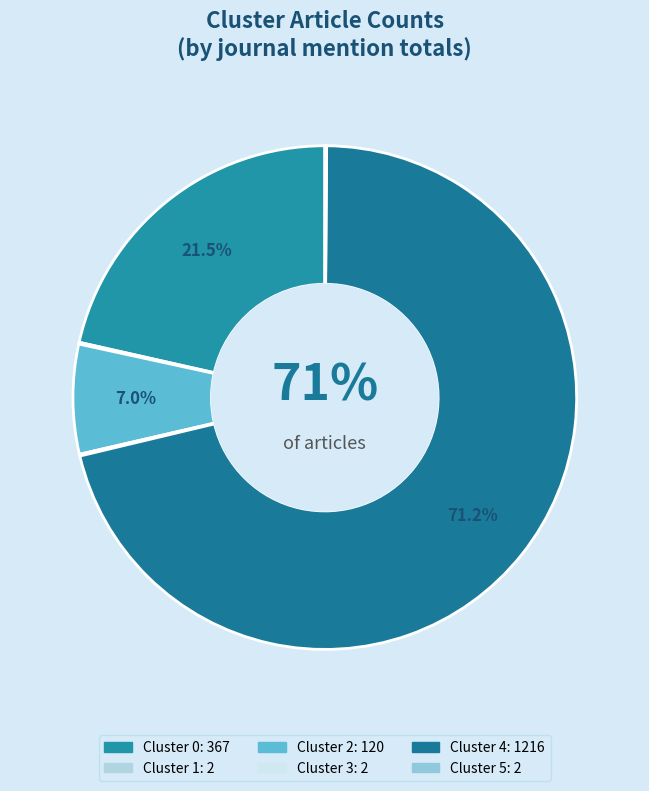

Count the number of slices in the pie.

6